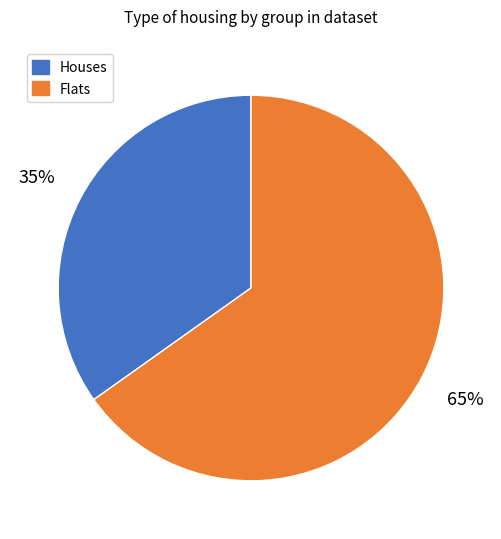

Does any single category account for the majority?

Yes